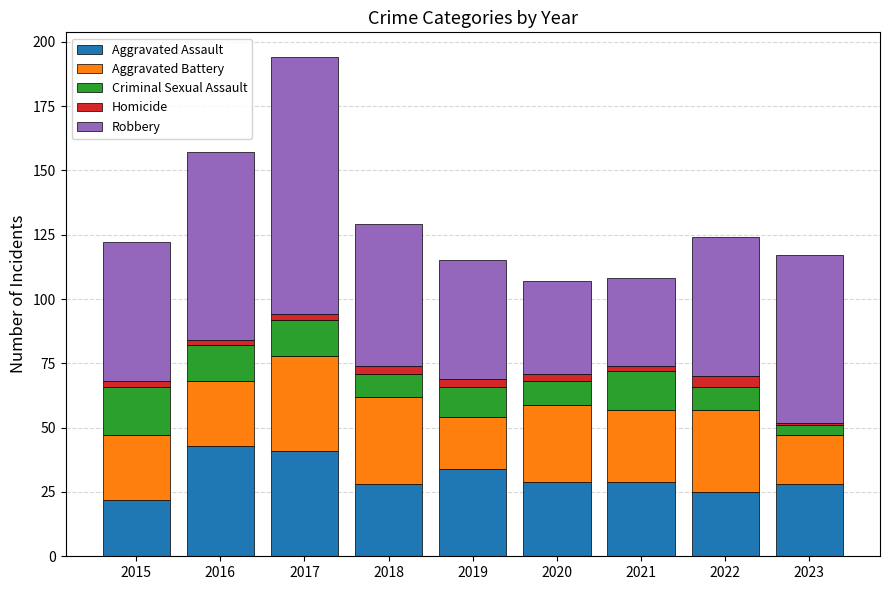

How many bars are there in total?

9